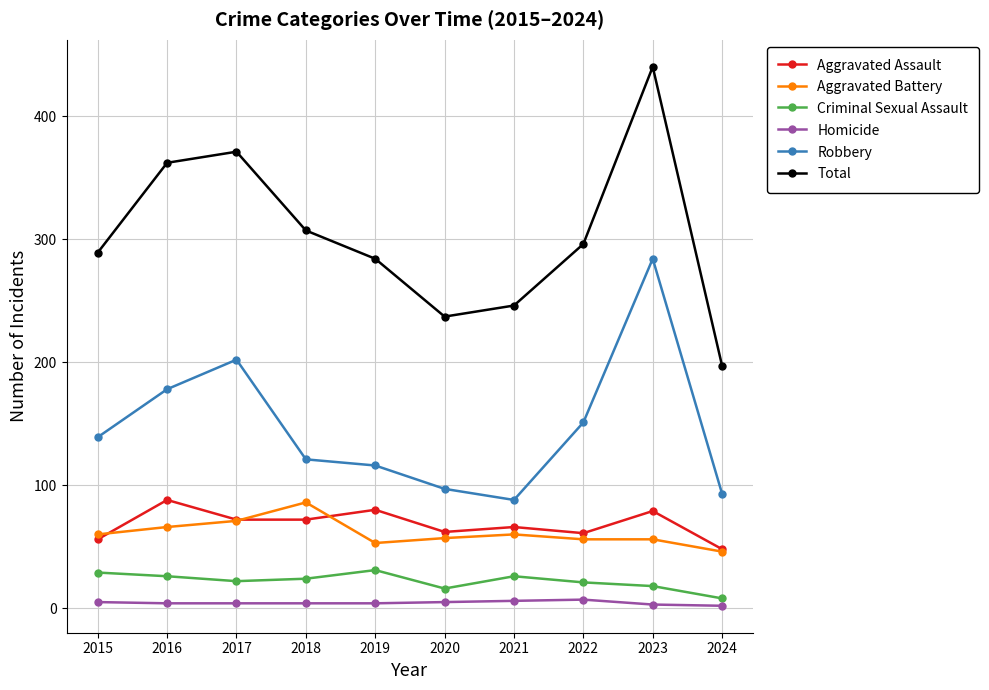

At which category is the sum across all series the highest?

2023